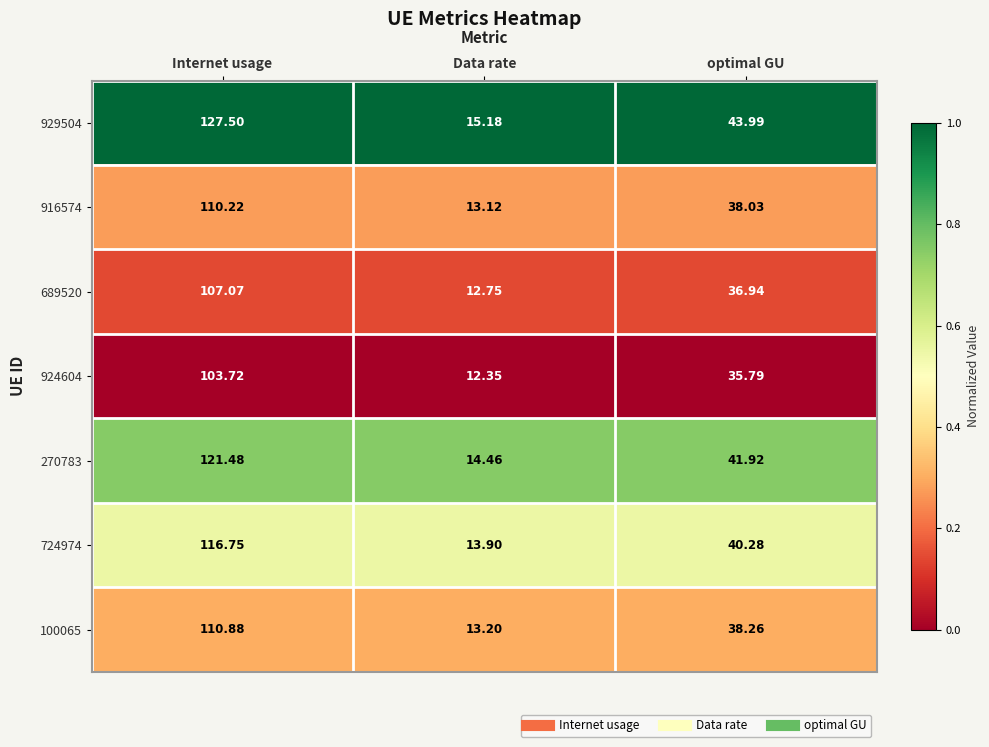

At which label does 100065 reach its peak?

Internet usage